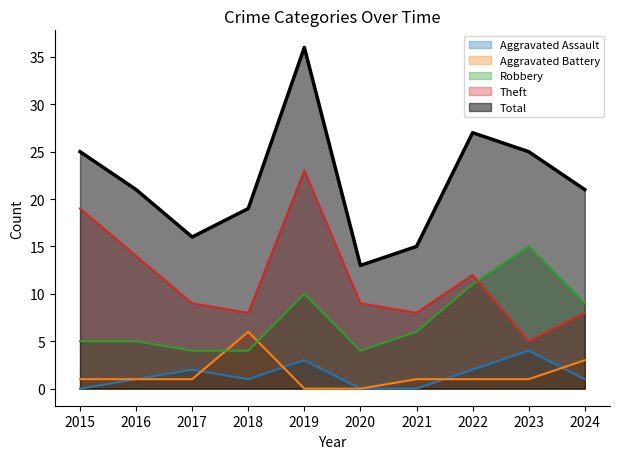

True or false: Aggravated Battery has more than 1 interior local peaks.

False